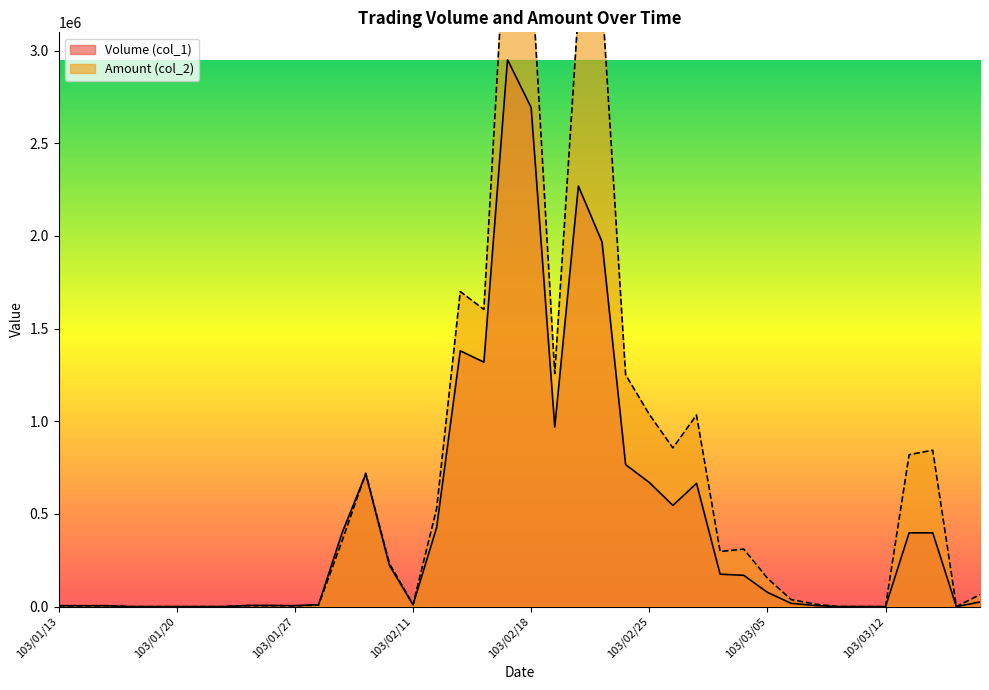

Which series changed the most between 103/03/07 and 103/03/12?

Amount (col_2)